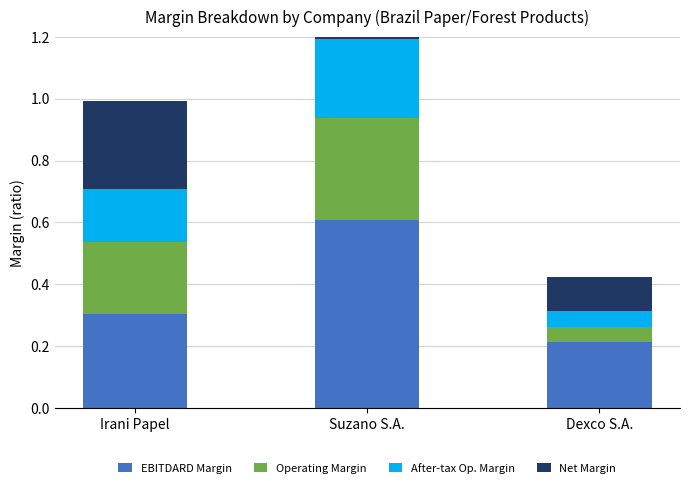

True or false: Net Margin has a value of 0.6 at Suzano S.A..

False